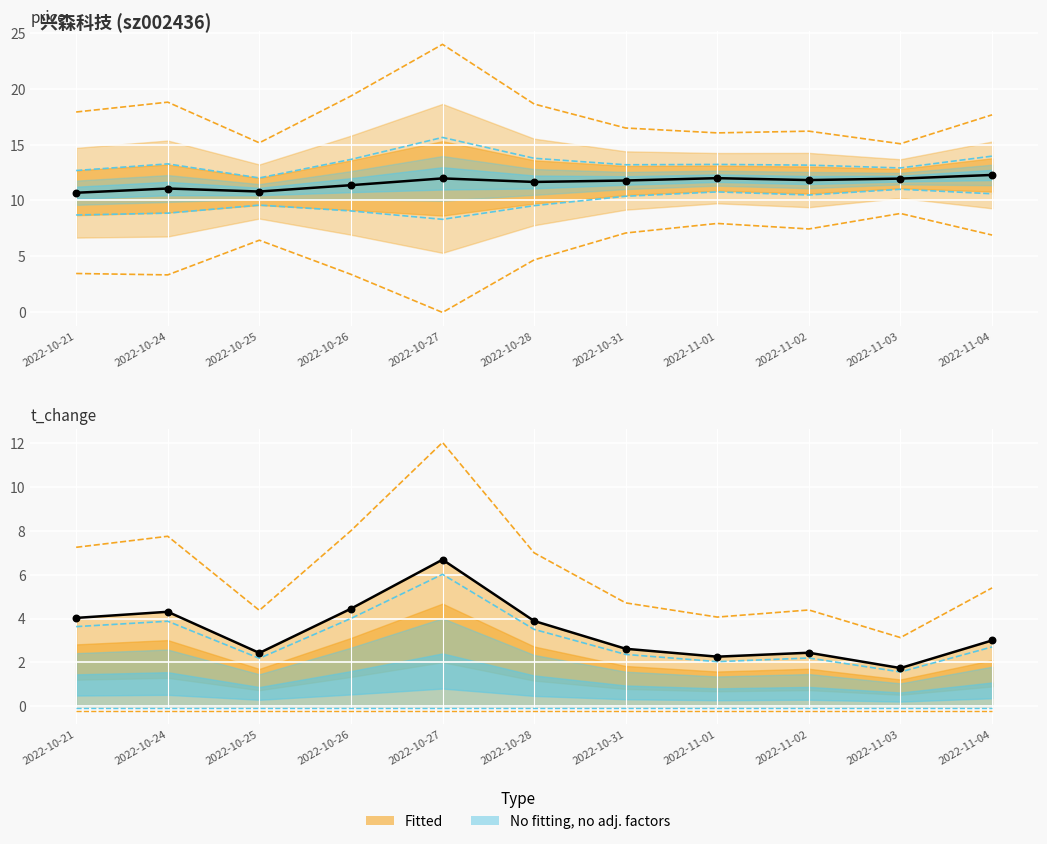

What is the total value across all series at 2022-10-27?

18.7